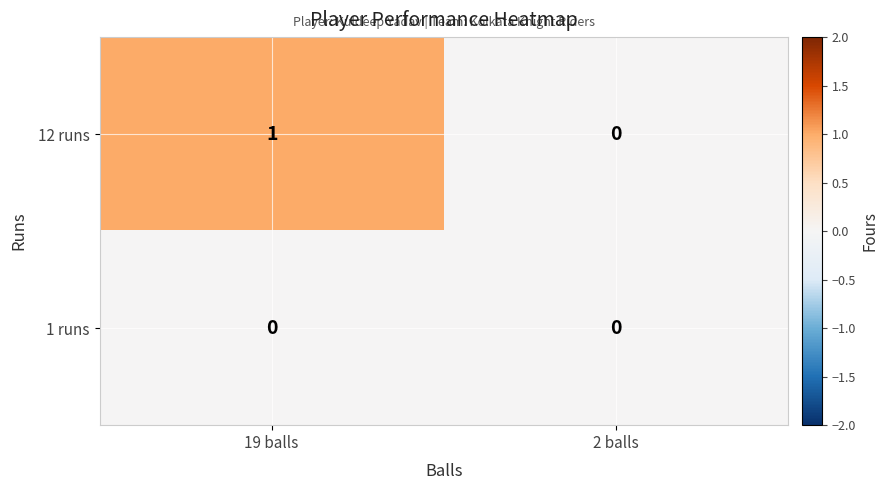

At which category is the sum across all series the highest?

19 balls